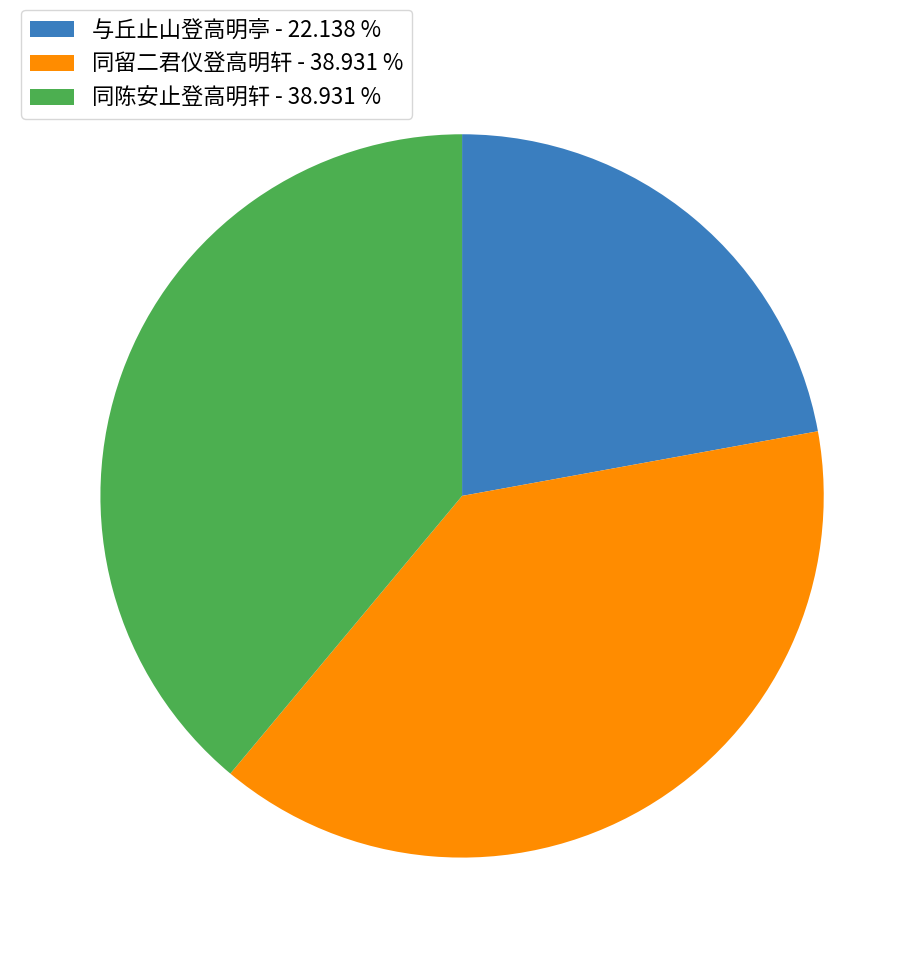

Is 与丘止山登高明亭 - 22.138 % the majority of the pie?

No